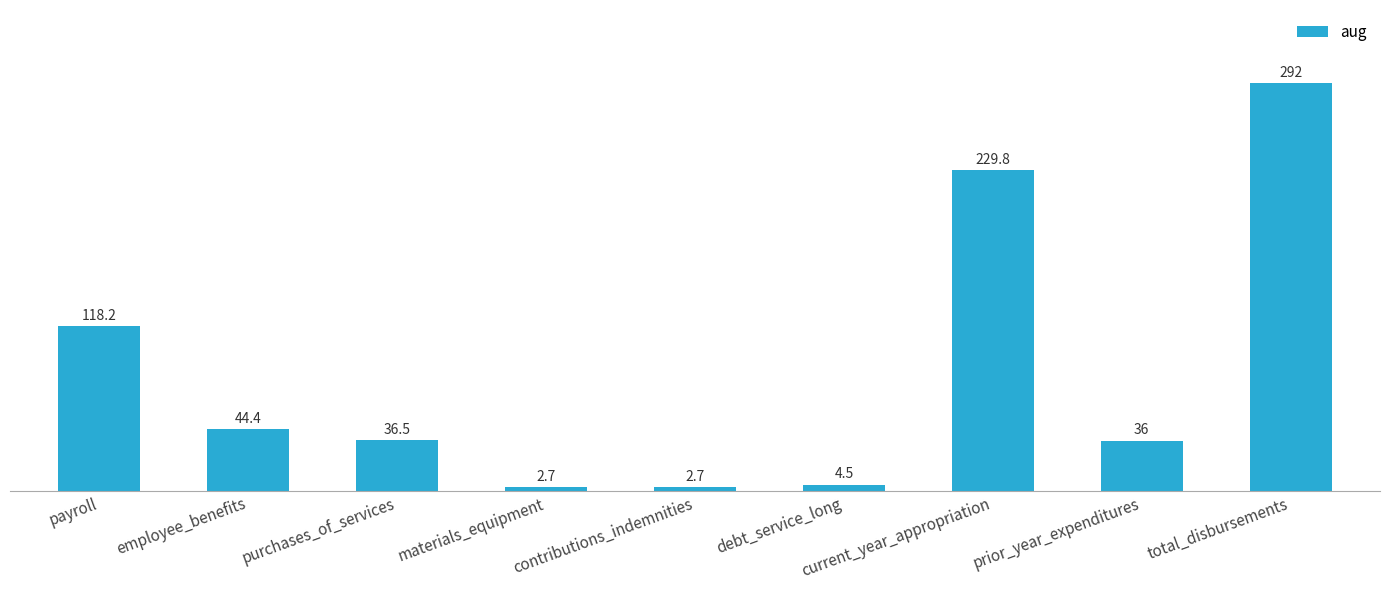

Reading right to left, list all the values displayed in this chart.

total_disbursements=292.0	prior_year_expenditures=36.0	current_year_appropriation=229.8	debt_service_long=4.5	contributions_indemnities=2.7	materials_equipment=2.7	purchases_of_services=36.5	employee_benefits=44.4	payroll=118.2